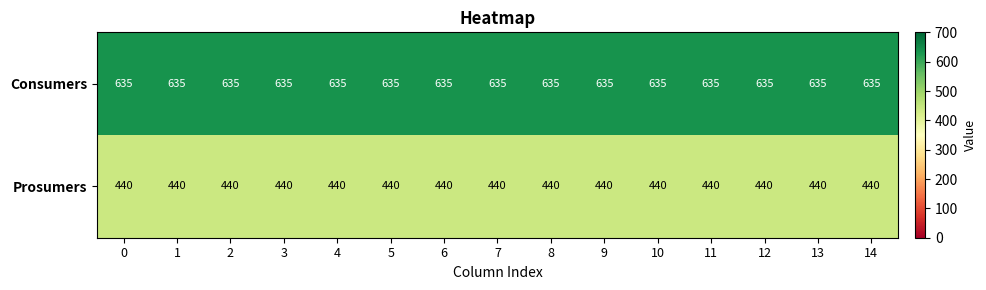

Is it true that Prosumers equals 440 at 14?

True